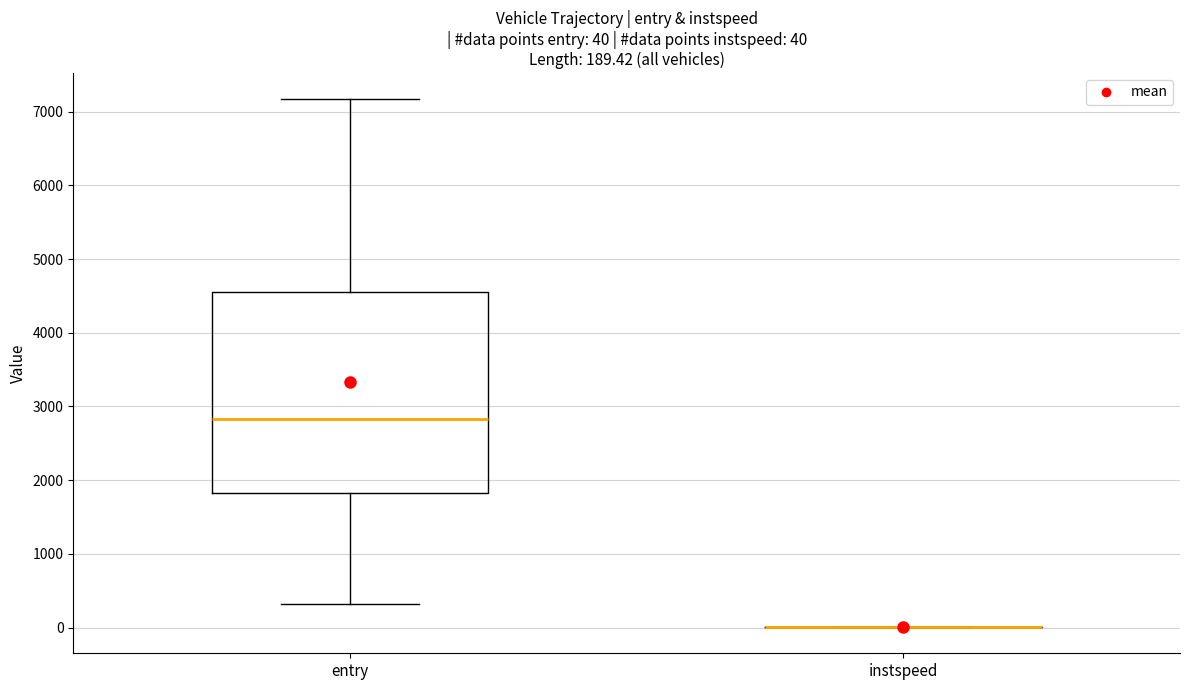

Which box is the tallest, from its lower edge to its upper edge?

entry